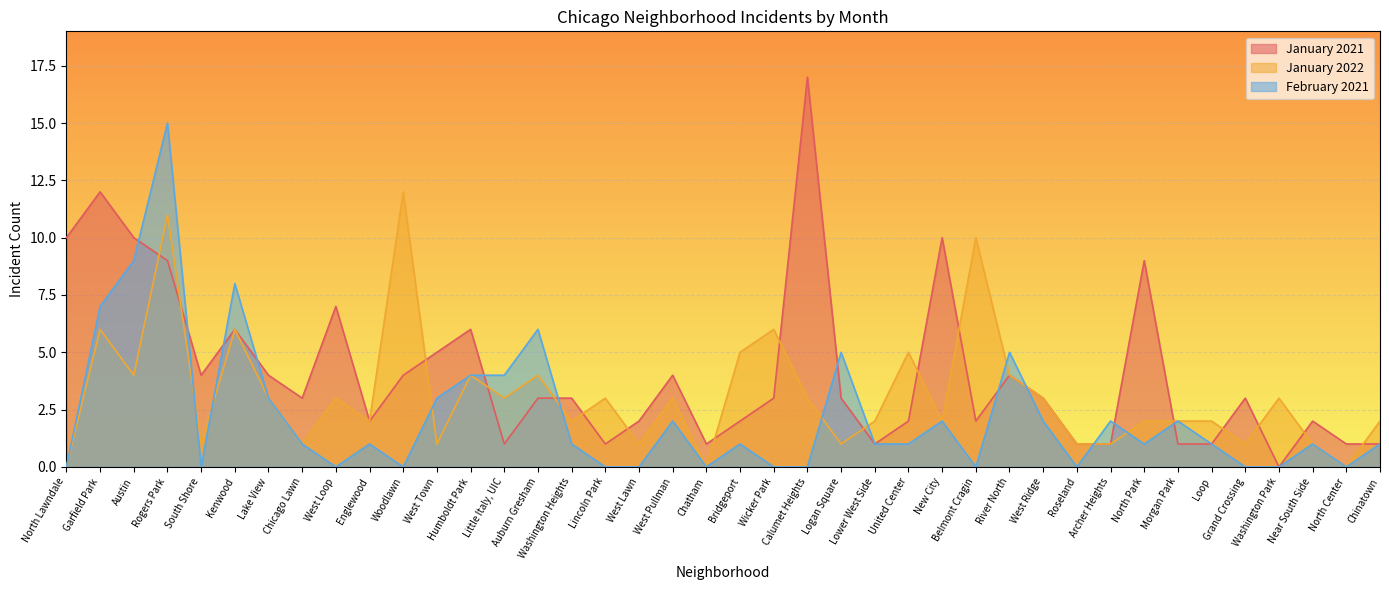

Which series has the largest total across all categories?

January 2021